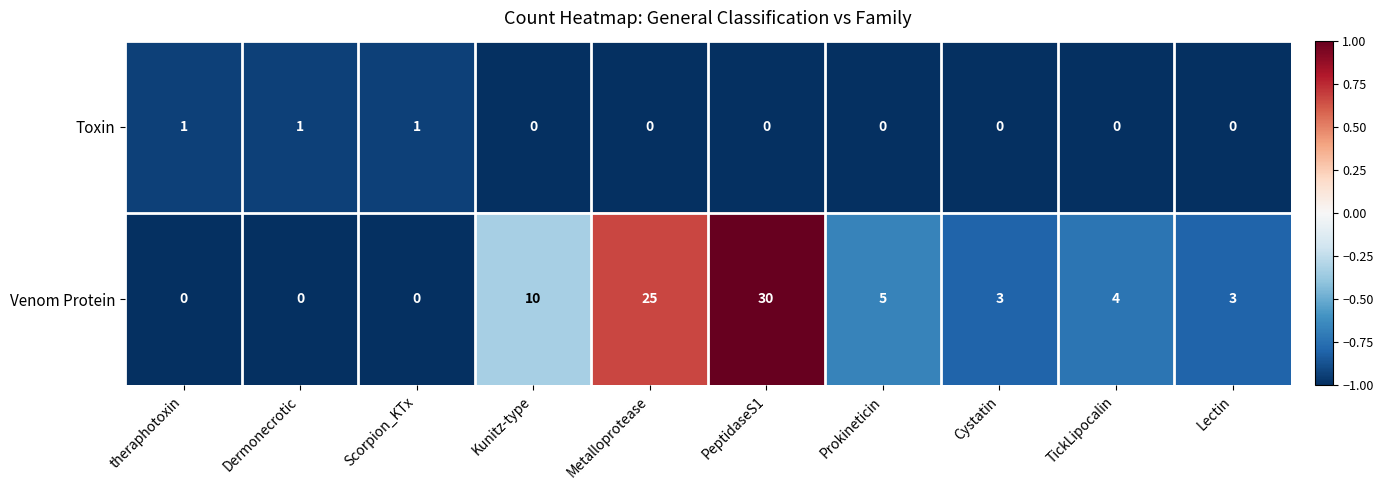

The Toxin series shows 1 at theraphotoxin. True or false?

True